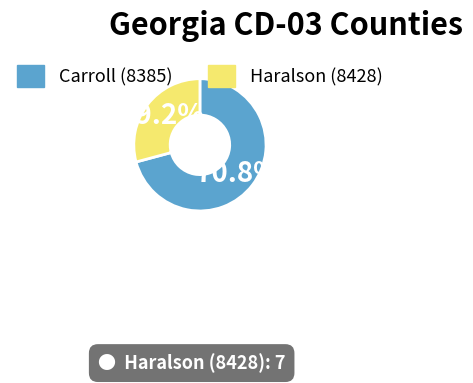

True or false: Carroll (8385) accounts for 71% of the total.

True